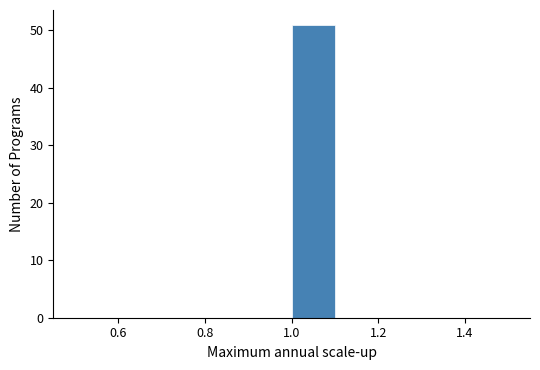

How tall is the bar that spans 1.0 to 1.1 on the x-axis? The values are not printed on the chart, so give them approximately, as read against the axis.

51